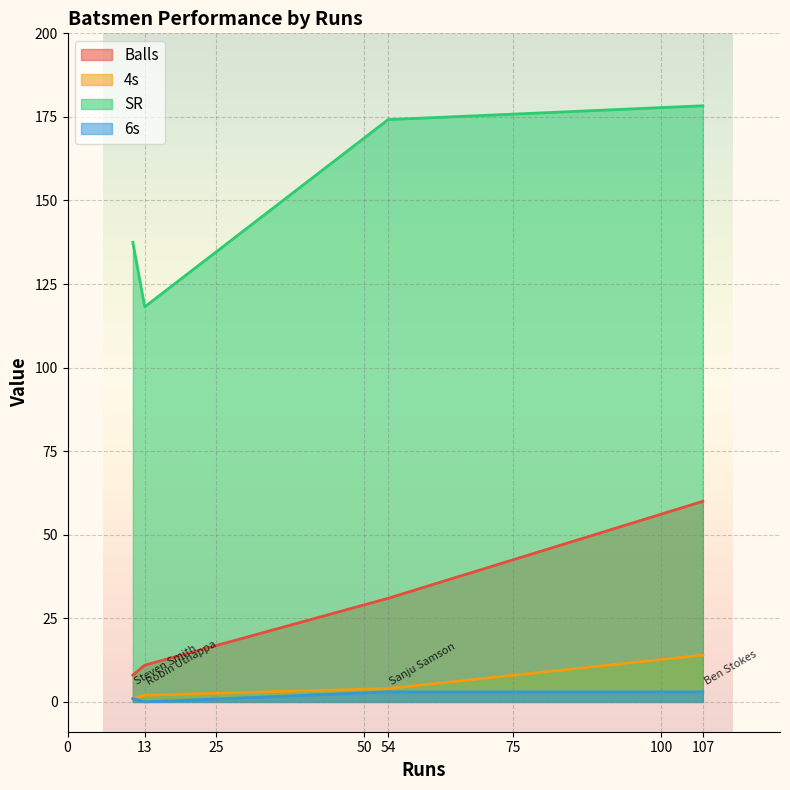

How many data points in 4s are above 4?

1